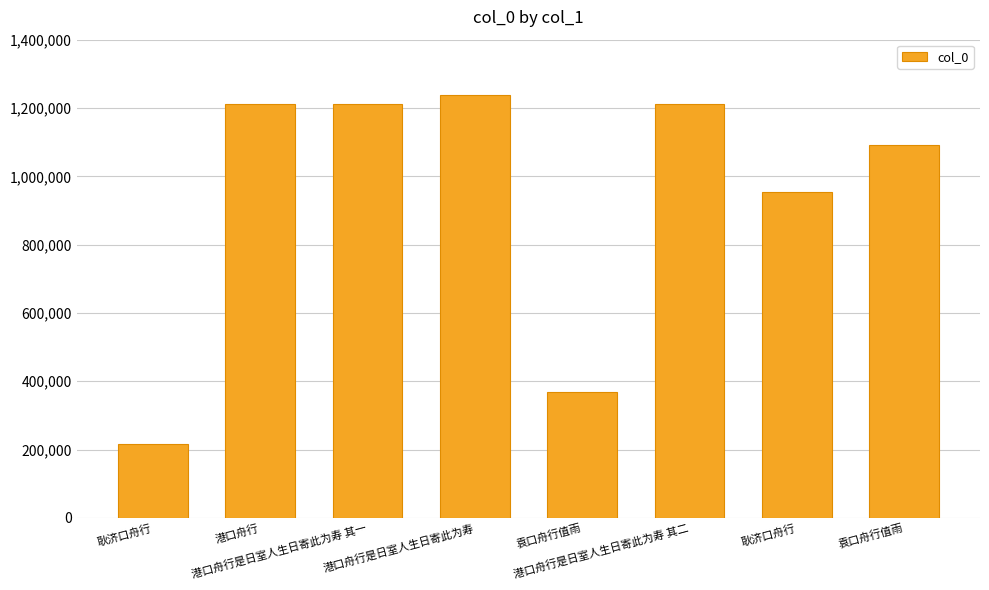

What is the label of the 8th bar from the right?

耿济口舟行